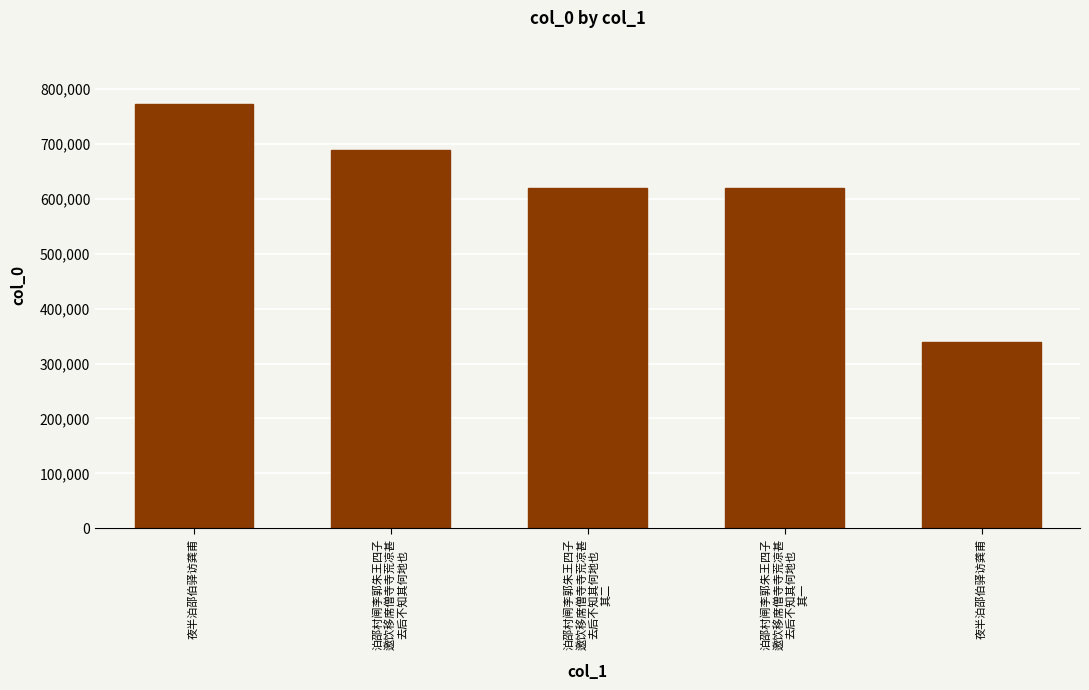

What is the difference between the values at 夜半泊邵伯驿访龚甫 and 泊邵村闸李郭朱王四子
邀饮移席僧寺寺荒凉甚
去后不知其何地也
其二?

152823